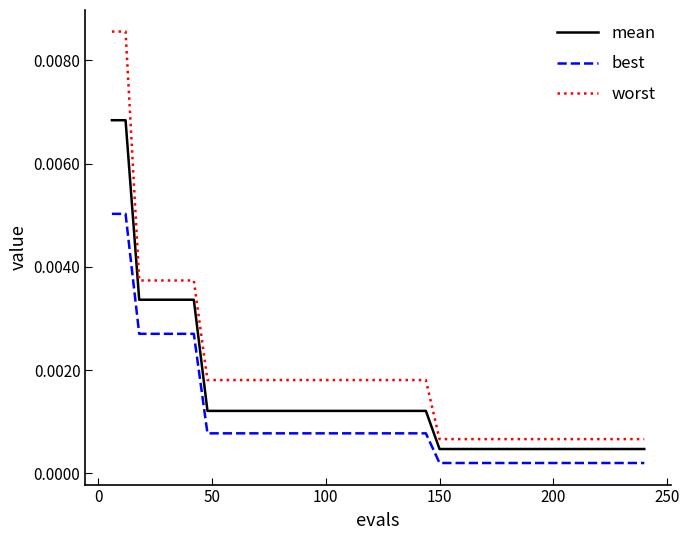

True or false: worst and mean cross at least once.

False